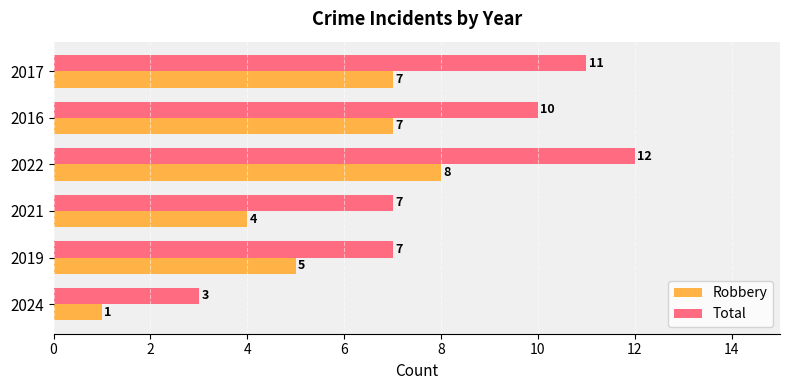

Where is Robbery nearest to the value 4?

2021